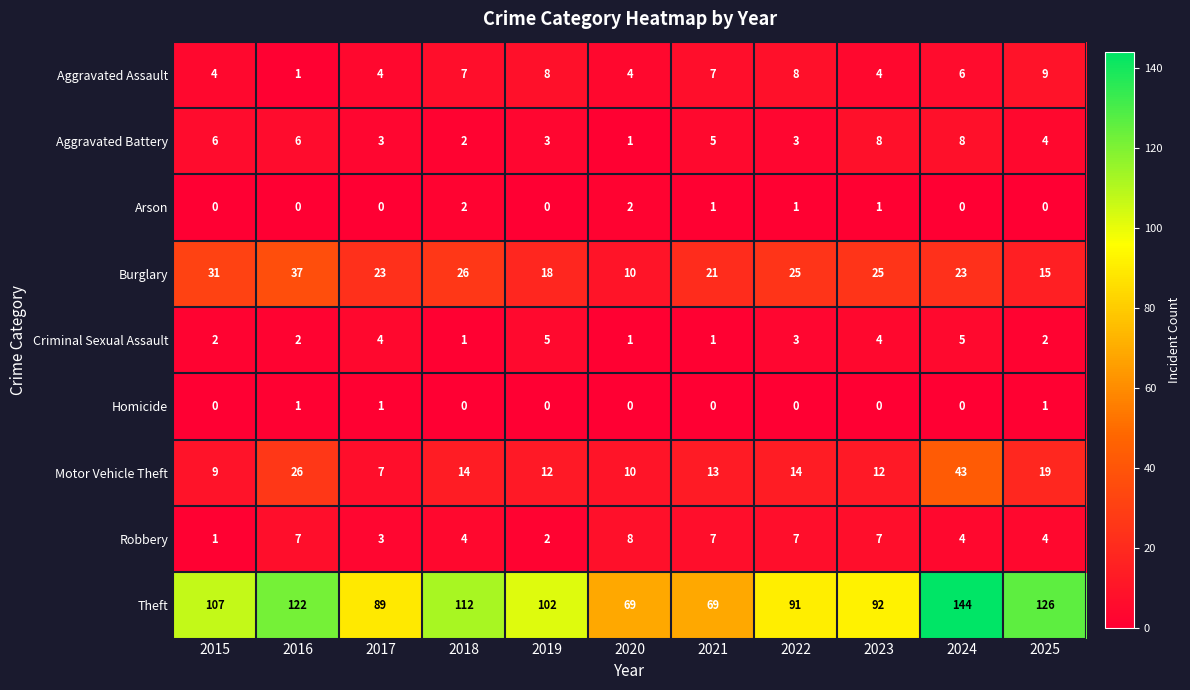

What is the sum of the Motor Vehicle Theft values at 2015 and 2024?

52